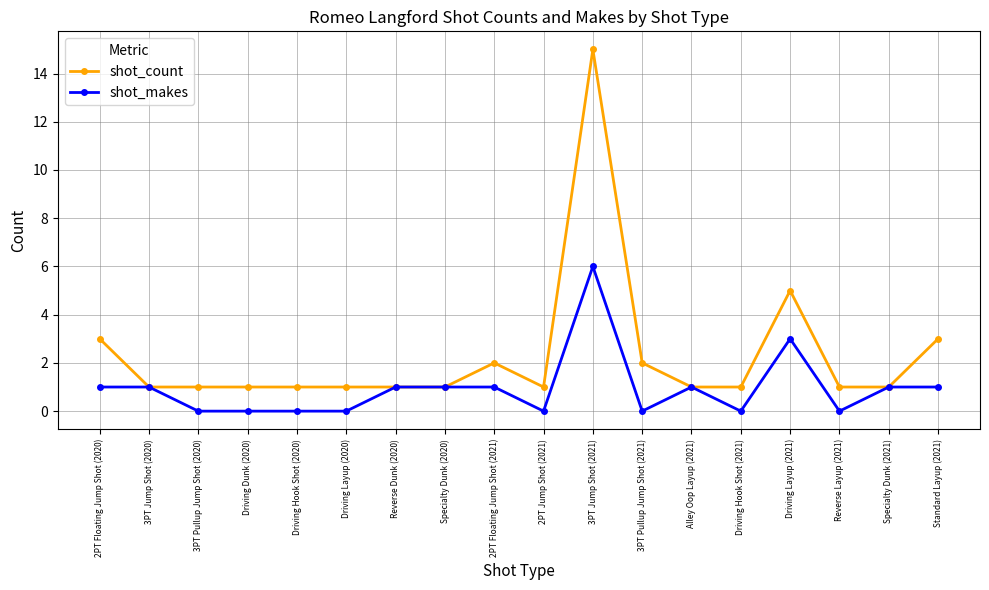

Reading right to left, transcribe all the data shown in this chart.

shot_count: 3	1	1	5	1	1	2	15	1	2	1	1	1	1	1	1	1	3
shot_makes: 1	1	0	3	0	1	0	6	0	1	1	1	0	0	0	0	1	1